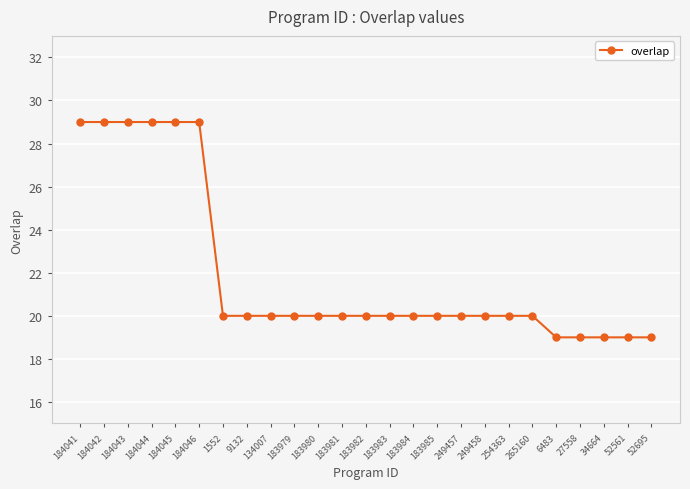

What is the smallest value displayed?

19